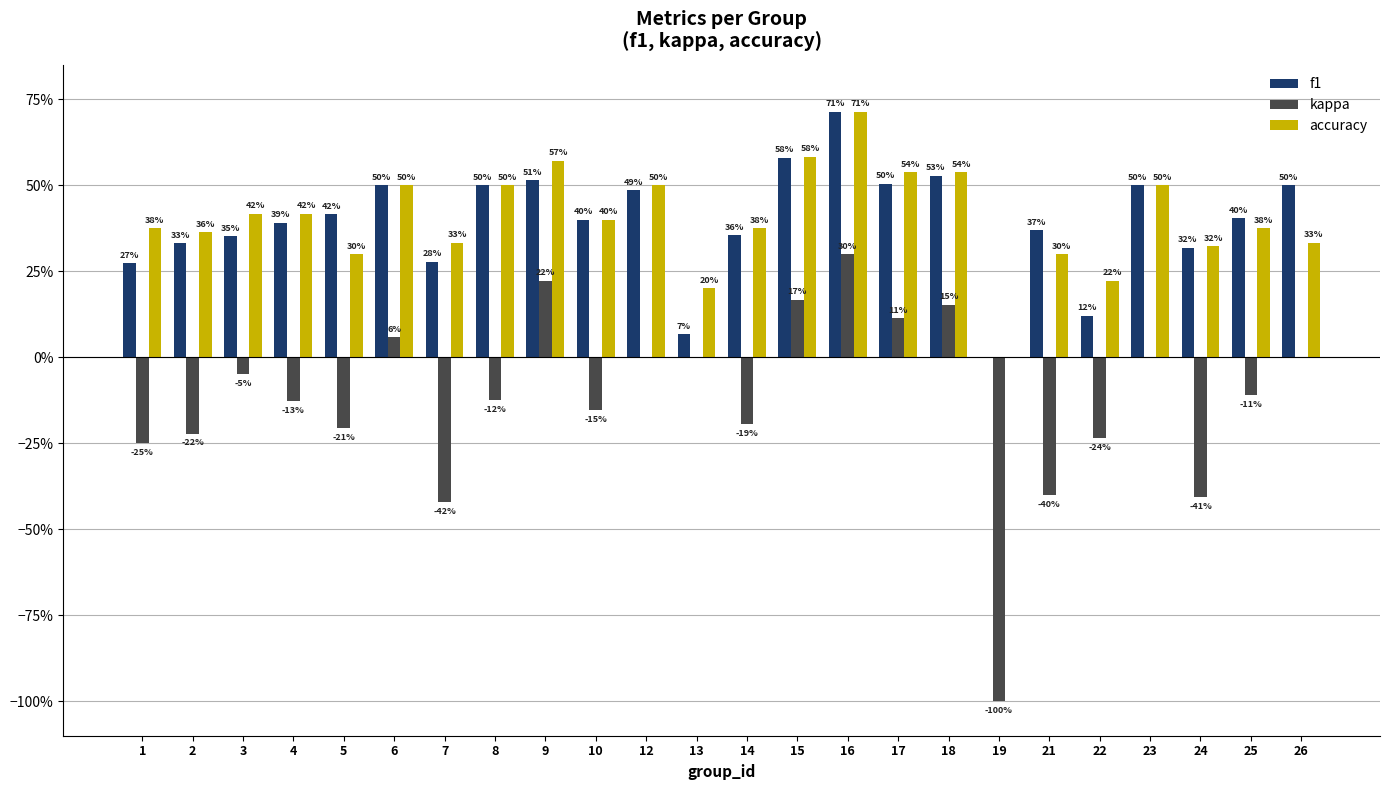

What are all the series names shown in the legend?

f1, kappa, accuracy